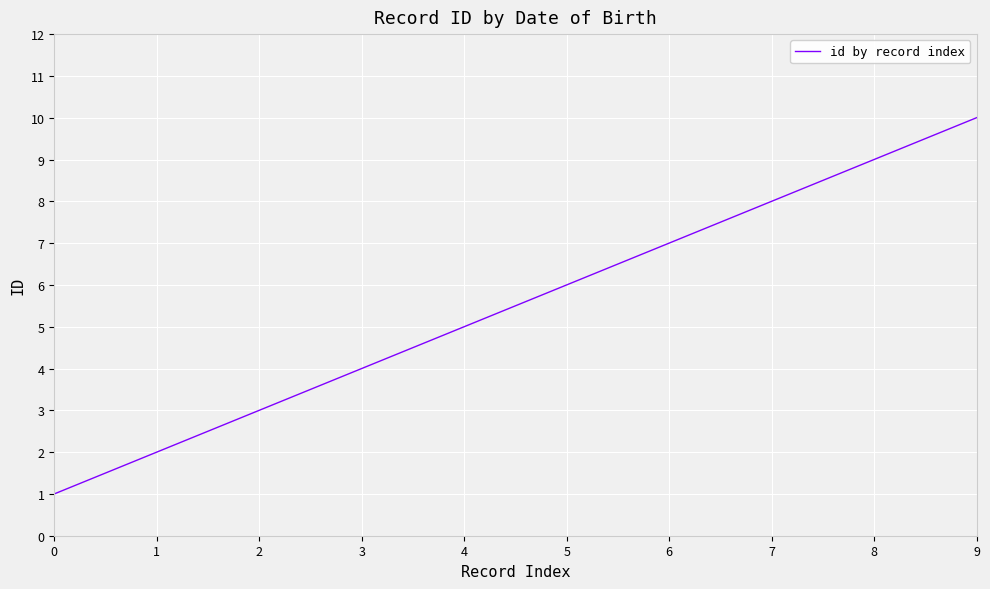

Count the number of categories in the chart.

10